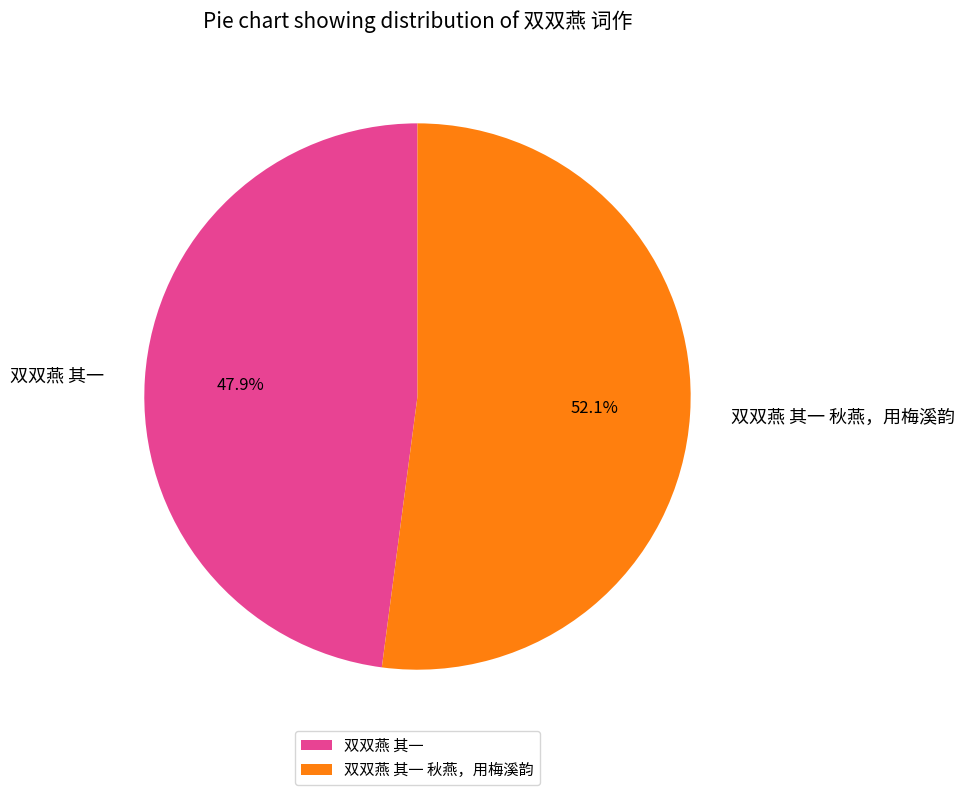

Do 双双燕 其一 秋燕，用梅溪韵 and 双双燕 其一 together represent more than half of the pie?

Yes